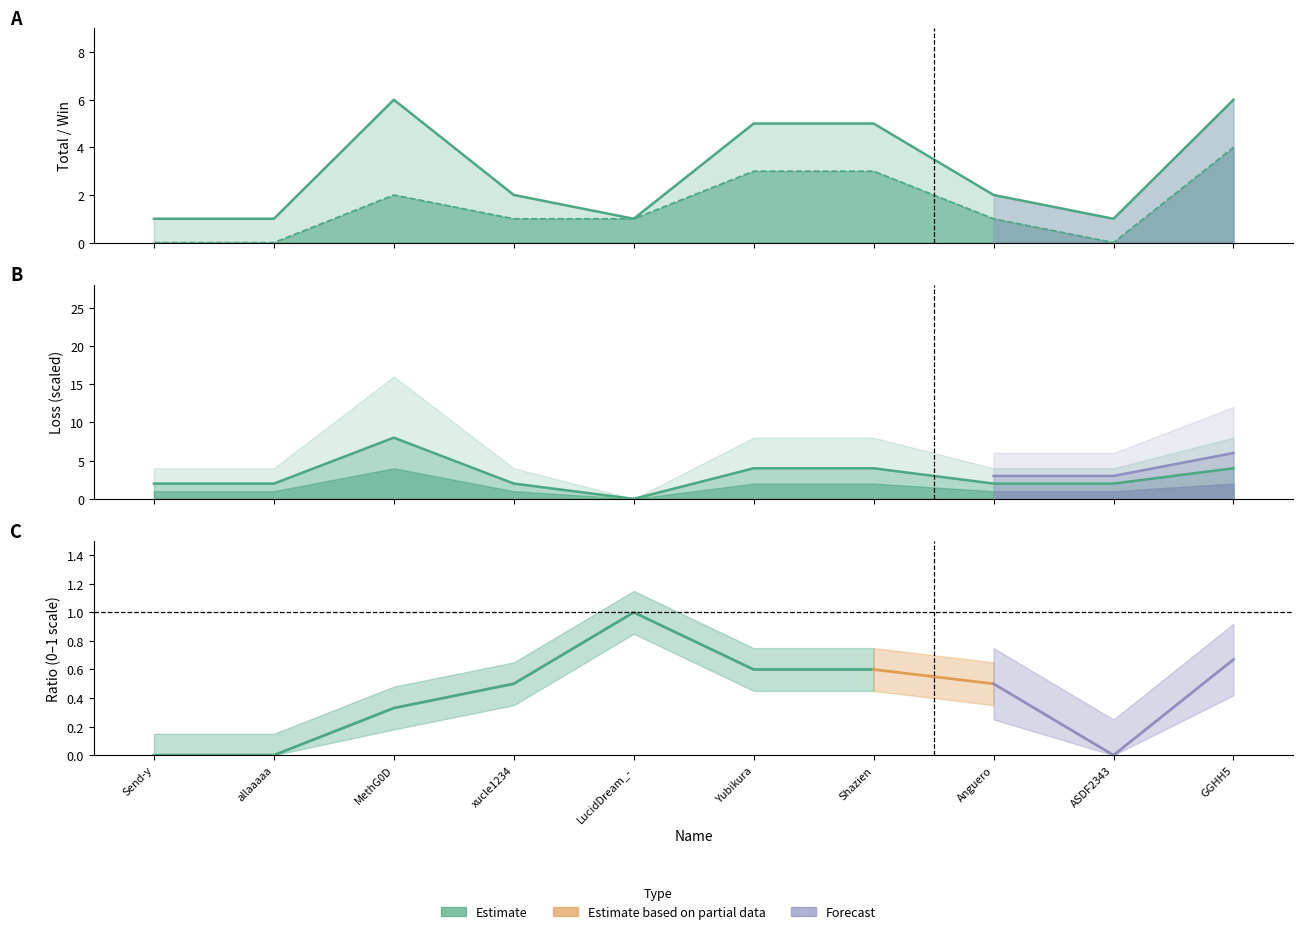

How many data points in Win are above 1?

4